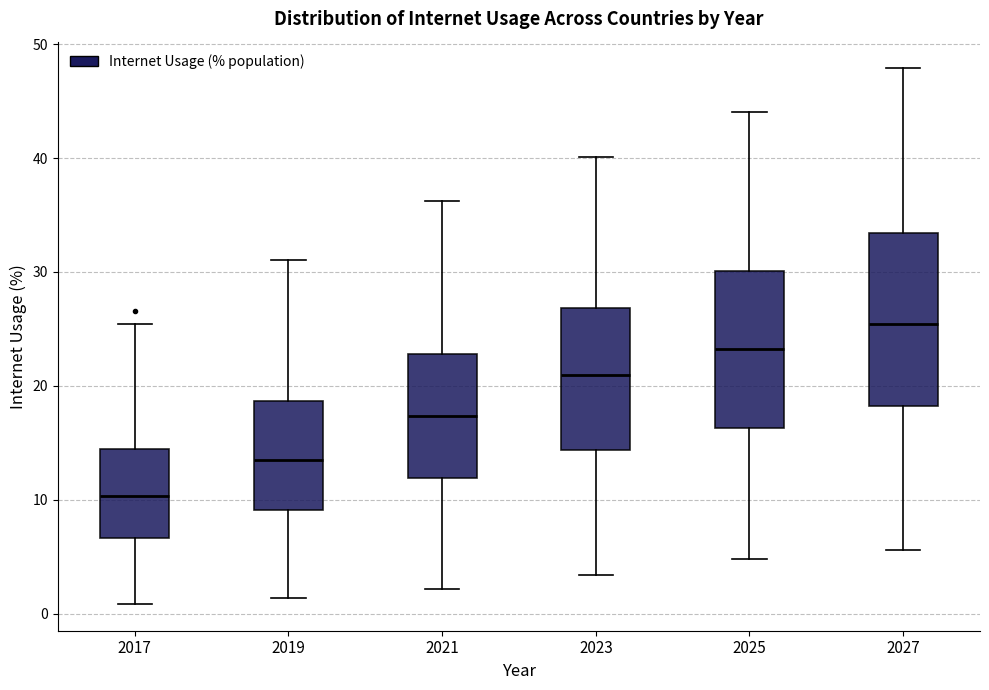

Reading left to right, read every box against the y-axis: the position of its median line, the range the box covers, and the ends of its whiskers. The values are not printed on the chart, so give them approximately, as read against the axis.

2017: median 10, box 7 to 14, whiskers 1 to 25
2019: median 14, box 9 to 19, whiskers 1 to 31
2021: median 17, box 12 to 23, whiskers 2 to 36
2023: median 21, box 14 to 27, whiskers 3 to 40
2025: median 23, box 16 to 30, whiskers 5 to 44
2027: median 25, box 18 to 33, whiskers 6 to 48